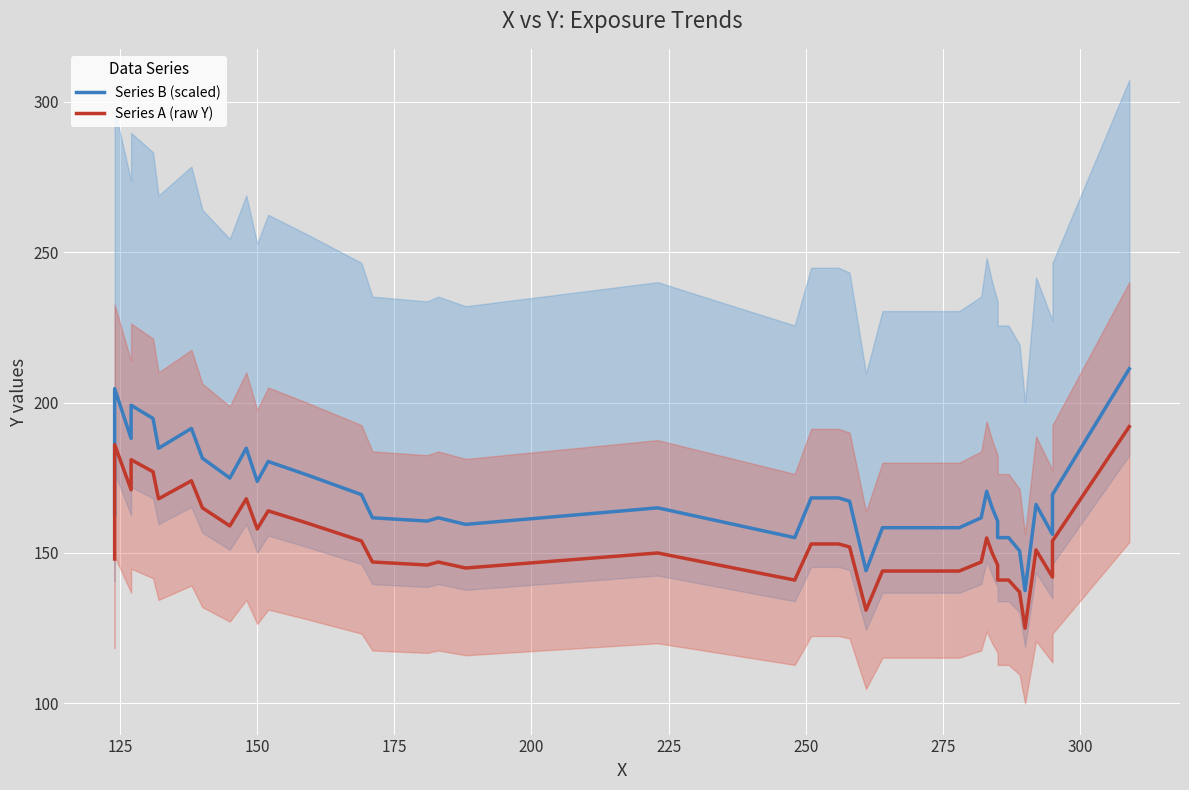

What is the difference between the maximum and second lowest values in the Series A (raw Y) series?

61.0